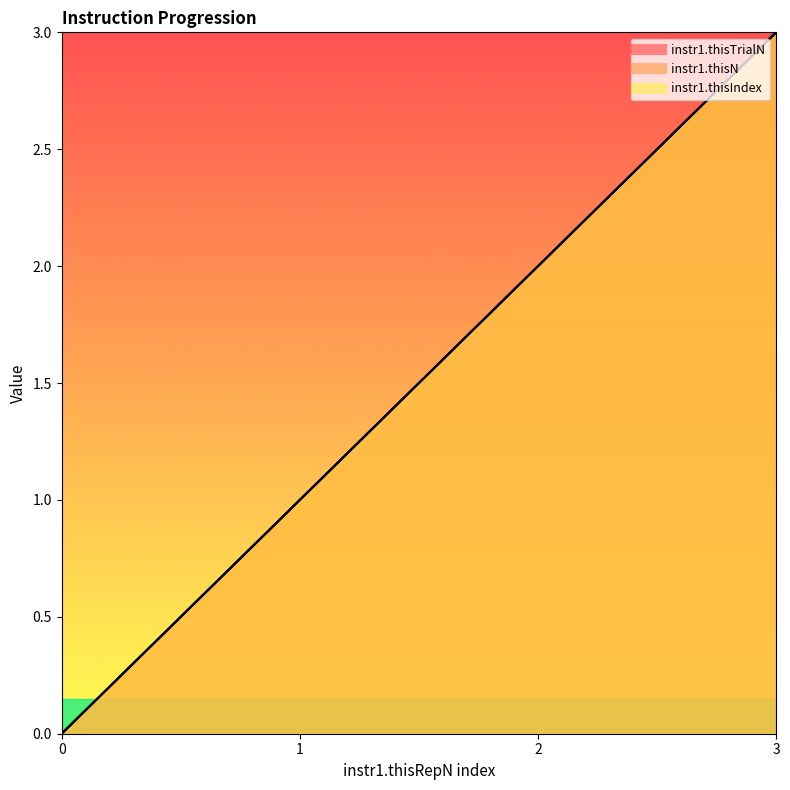

True or false: instr1.thisTrialN and instr1.thisN intersect in this chart.

False